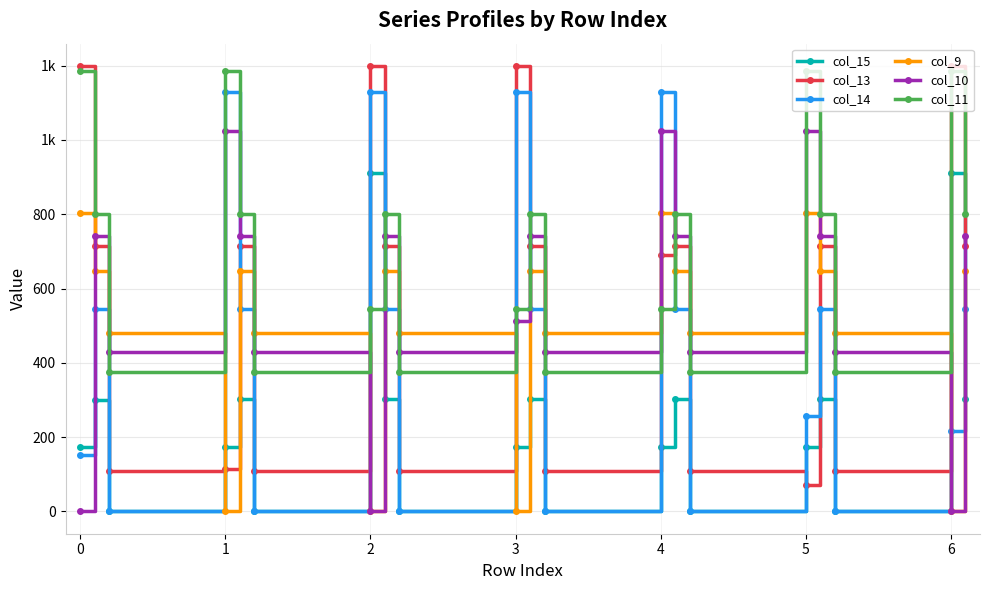

What is the average value of the col_13 series?

566.4